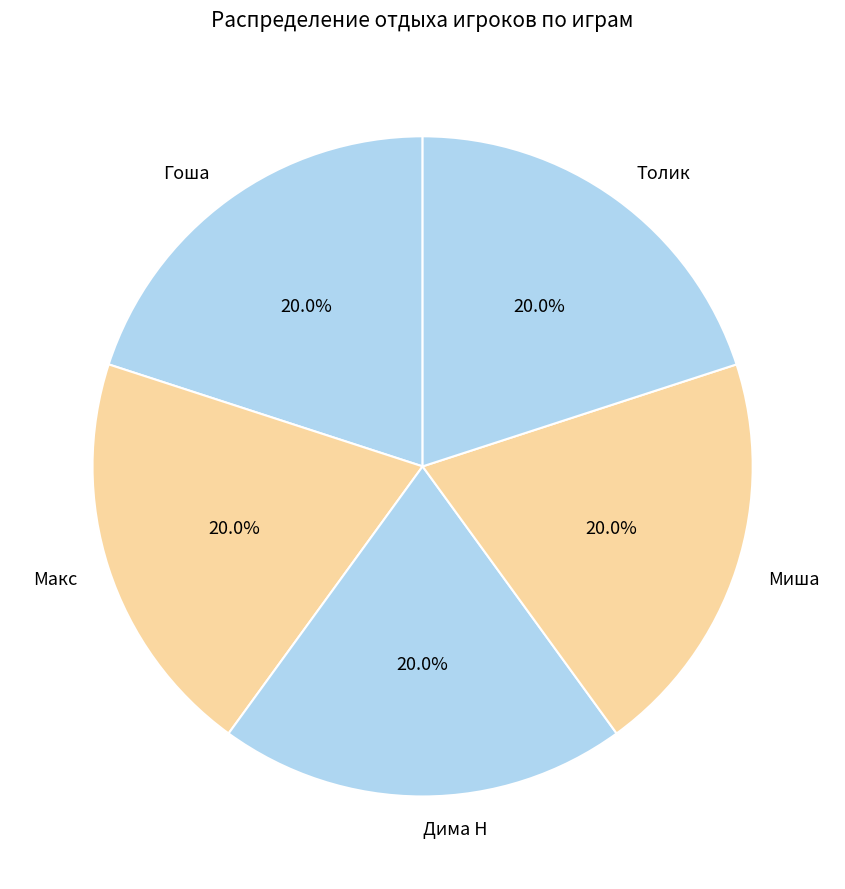

Is it true that Макс is 7% of the pie?

False